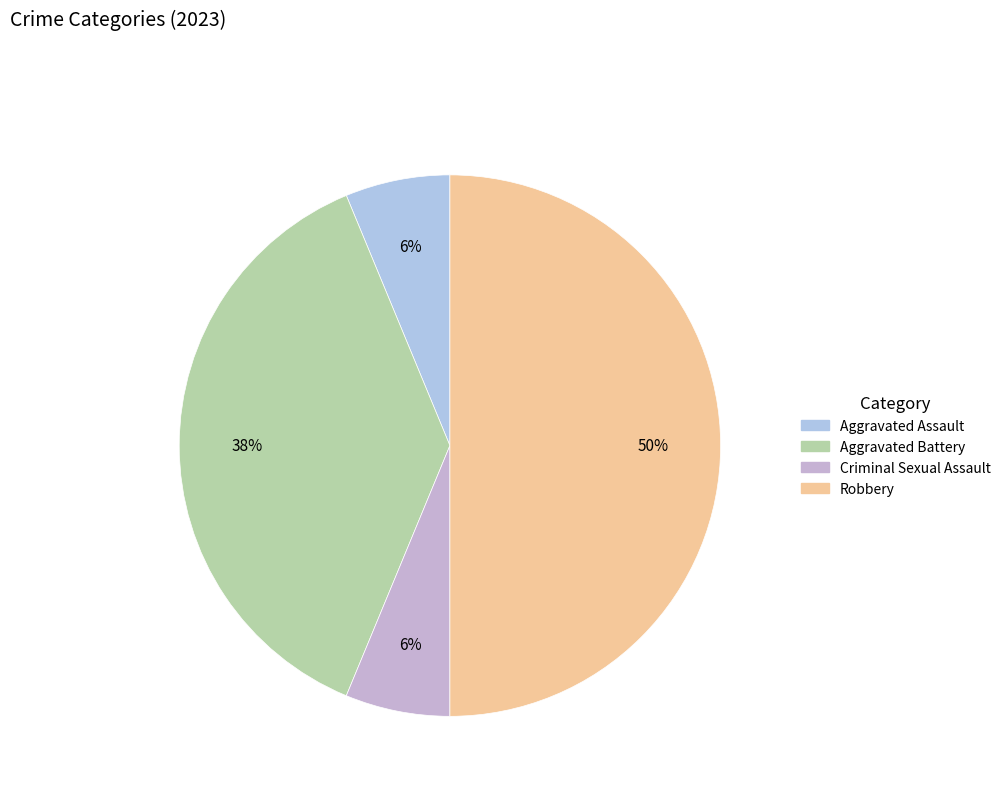

Which slice is the smallest?

Aggravated Assault